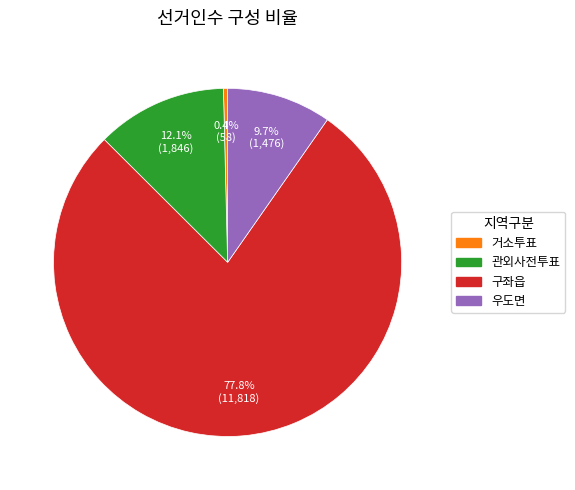

Which category has the biggest portion of the pie?

구좌읍